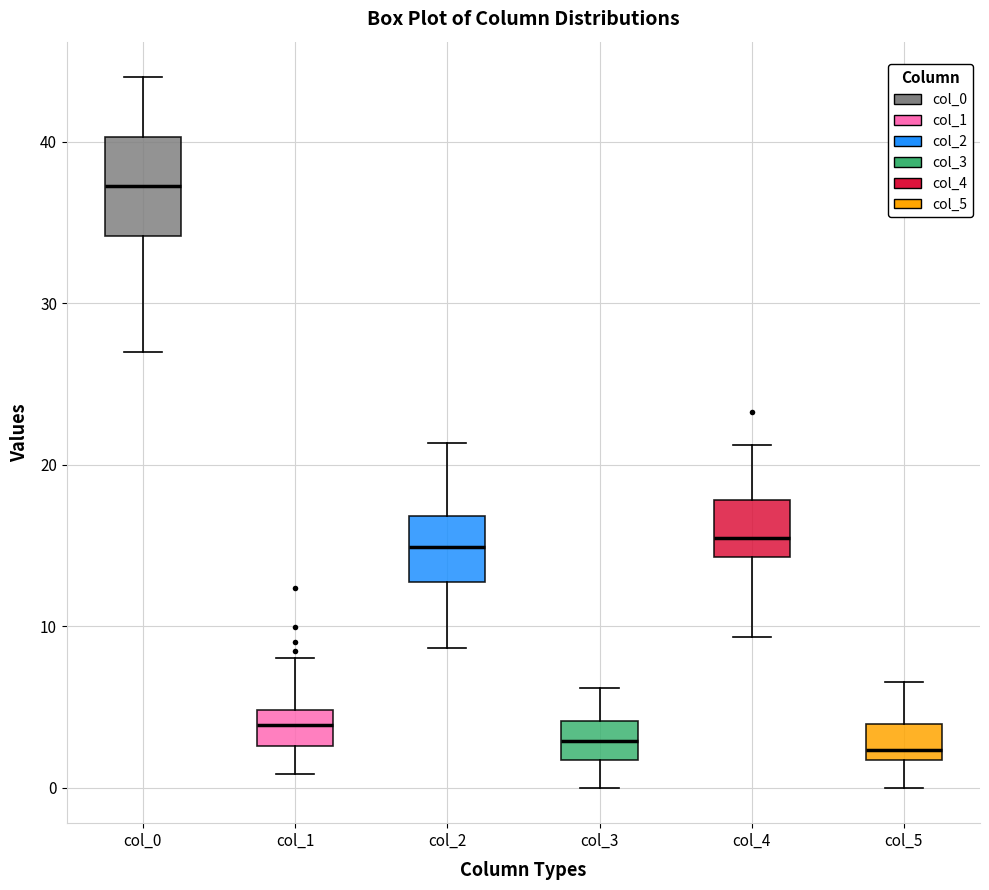

Reading left to right, transcribe this box plot: for each box, give where its median line is, the range the box spans, and where its two whiskers end, as read against the y-axis. The values are not printed on the chart, so give them approximately, as read against the axis.

col_0: median 37, box 34 to 40, whiskers 27 to 44
col_1: median 4, box 3 to 5, whiskers 1 to 8
col_2: median 15, box 13 to 17, whiskers 9 to 21
col_3: median 3, box 2 to 4, whiskers 0 to 6
col_4: median 15, box 14 to 18, whiskers 9 to 21
col_5: median 2 (just above the box's lower edge), box 2 to 4, whiskers 0 to 7